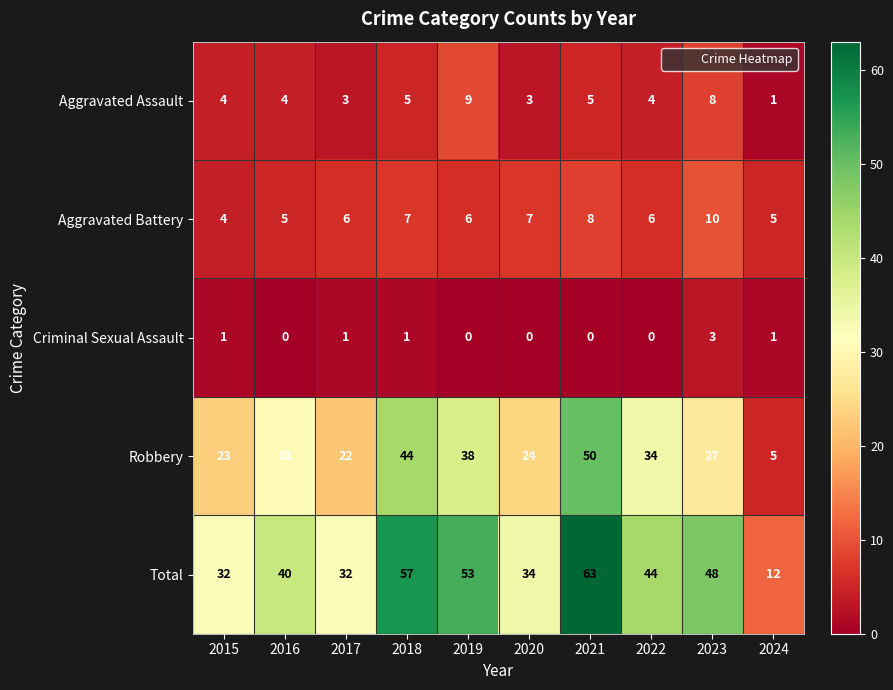

True or false: Aggravated Battery has a value of 3 at 2017.

False